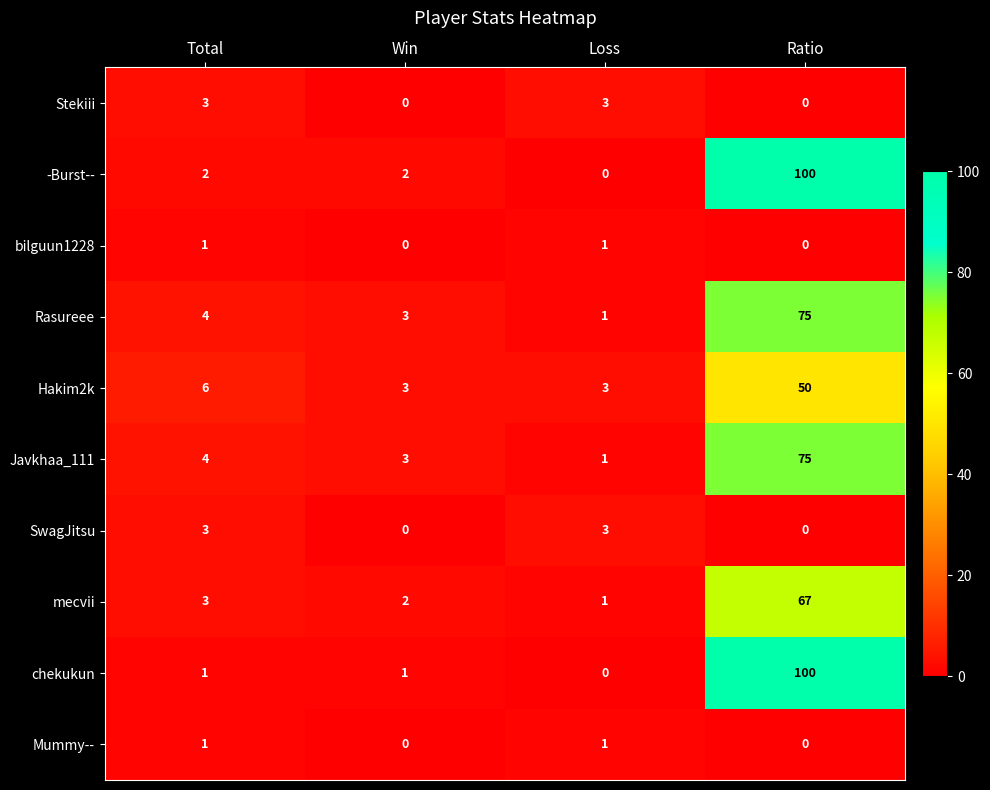

Which series has the largest total across all categories?

-Burst--